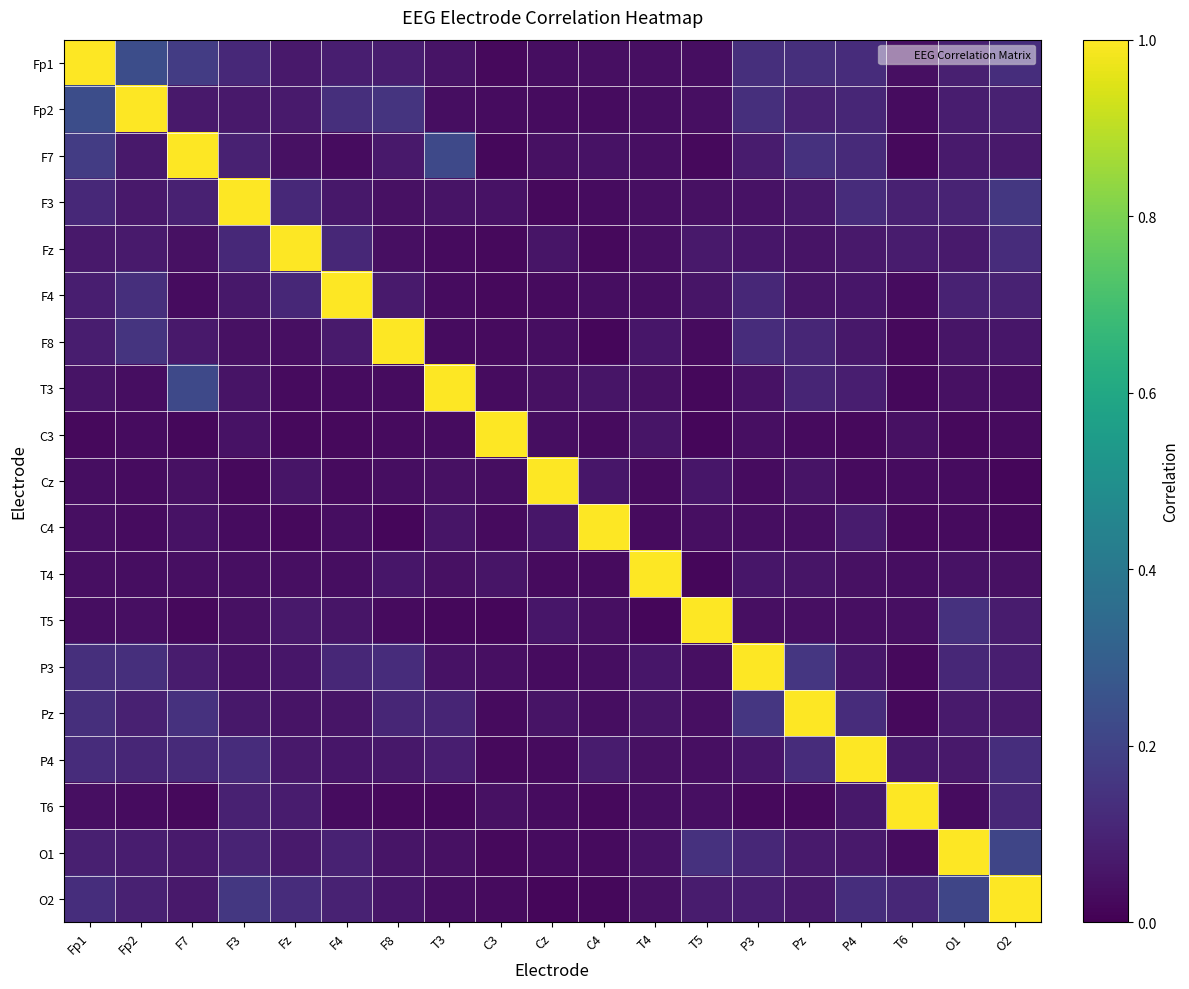

Which category has the highest value across all series?

Fp1